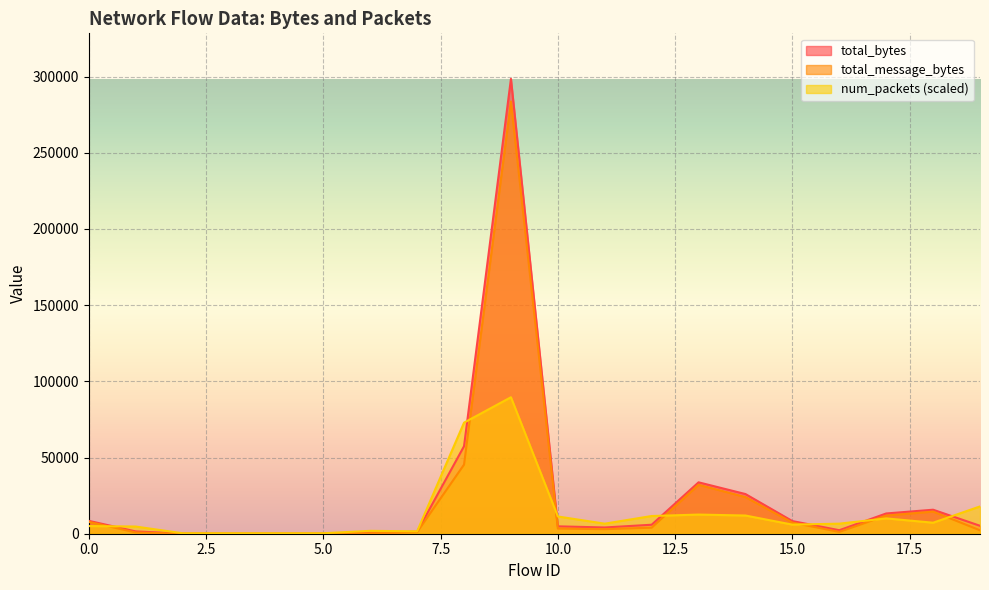

Count the number of data series in this chart.

3